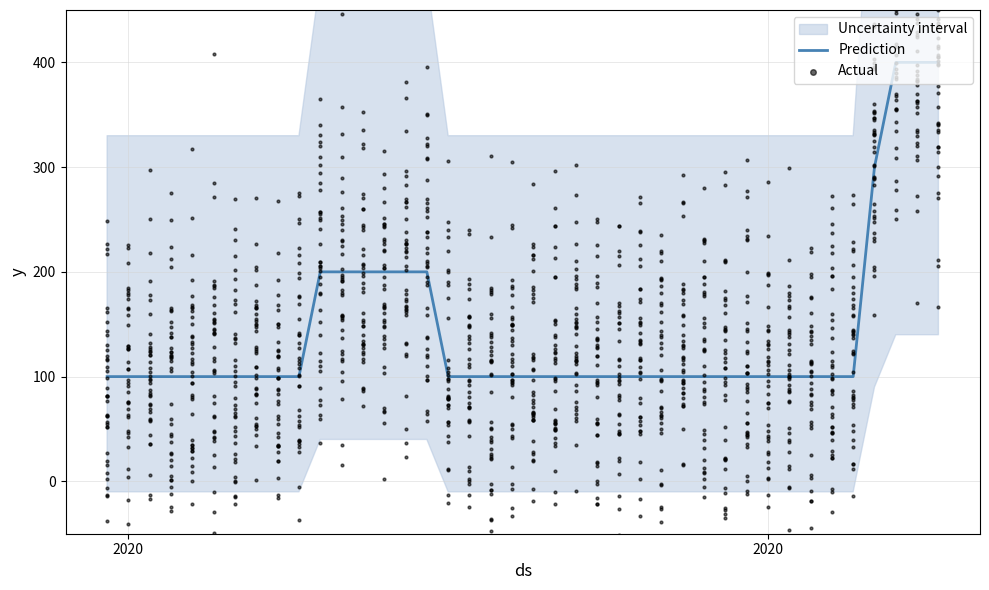

Which series reaches the minimum Y coordinate?

Actual